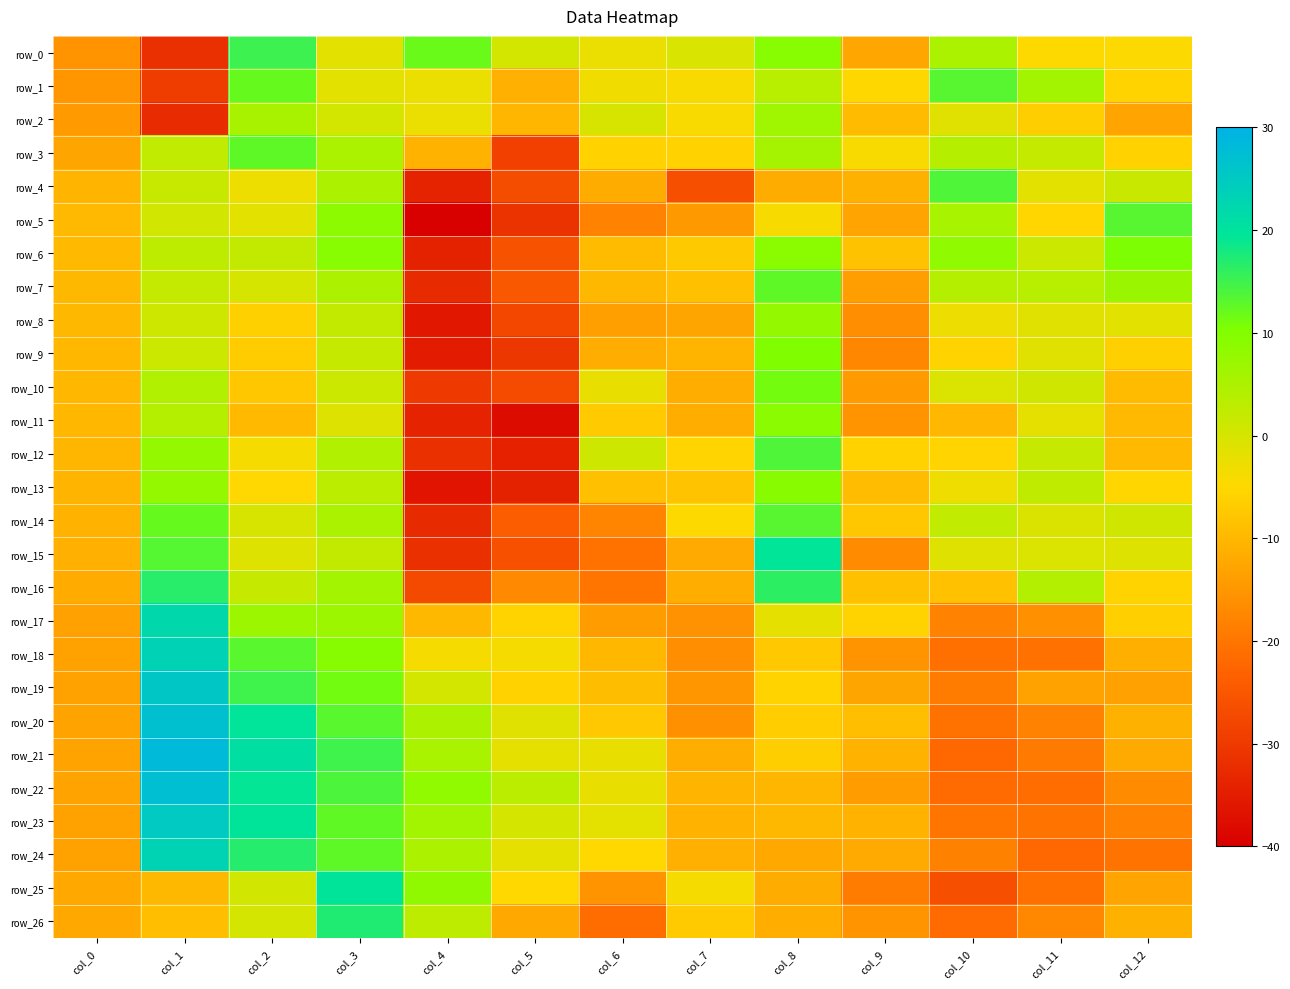

At which label does row_22 reach its peak?

col_1